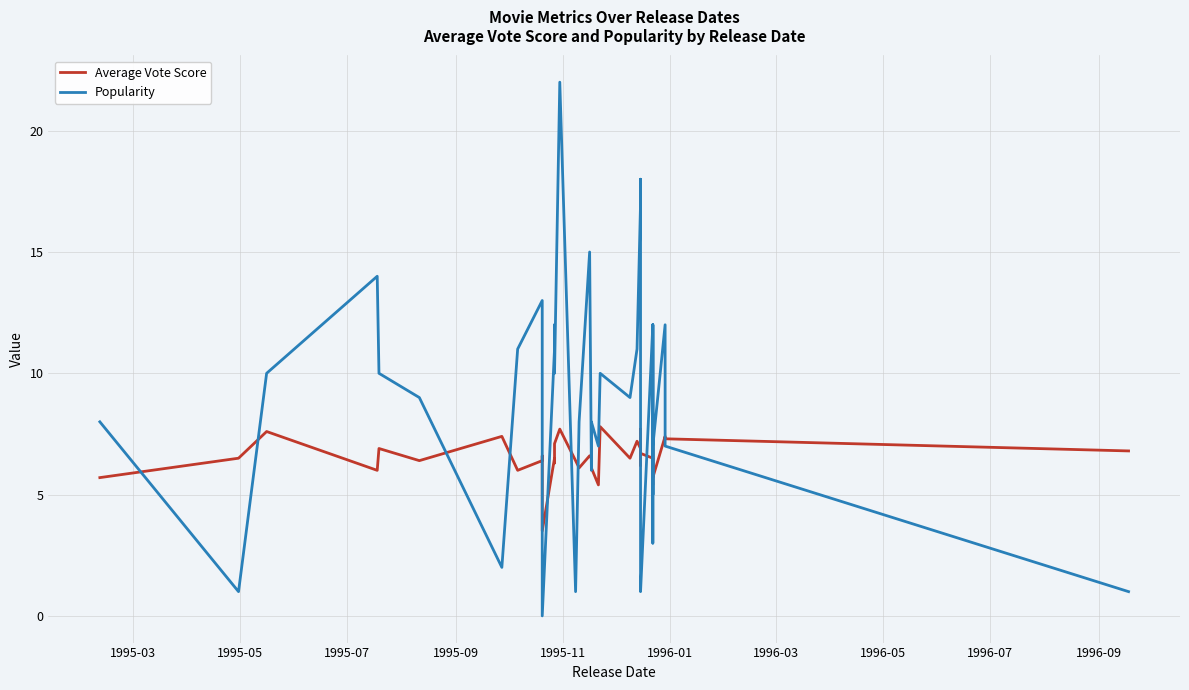

What is the label of the 37th point from the right?

1995-09